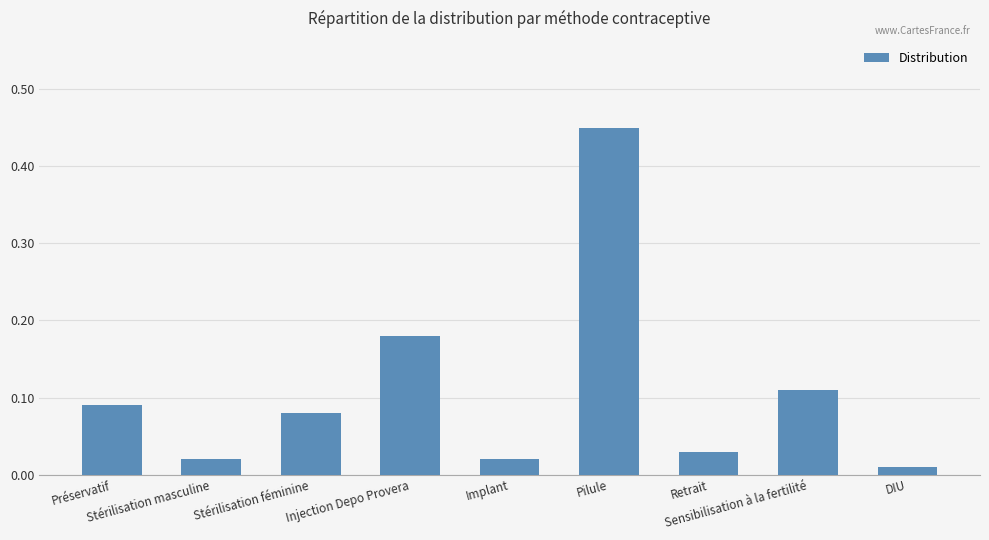

Where is the data nearest to the value 0?

DIU